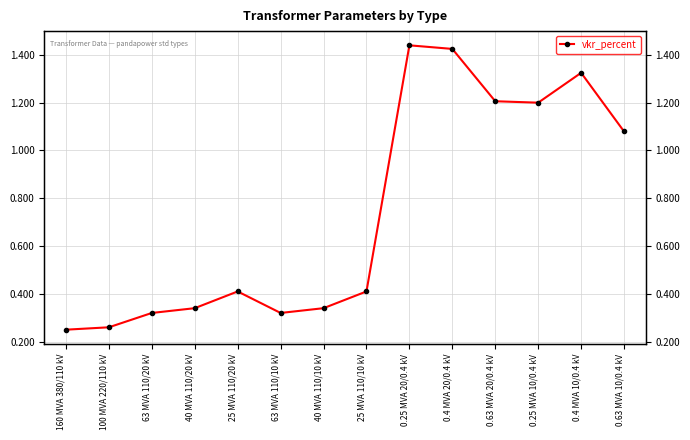

Approximately how many times larger is the value at 0.4 MVA 10/0.4 kV compared to 0.25 MVA 20/0.4 kV?

0.9